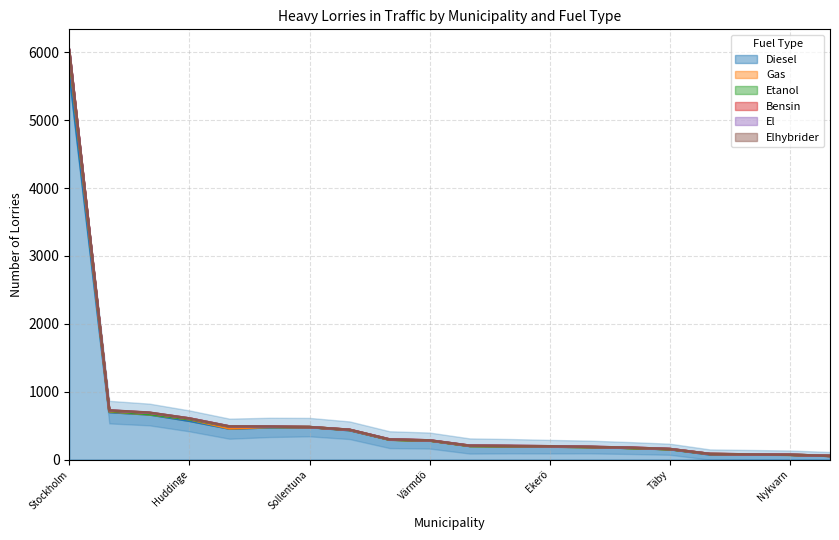

How many data points in Bensin are above 3?

9